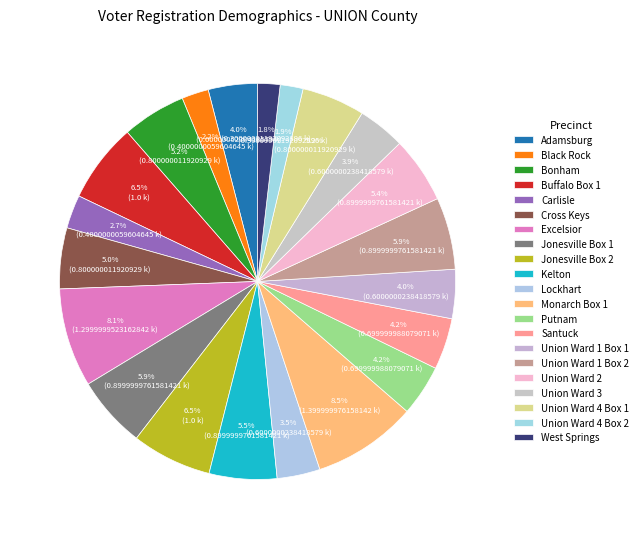

Is it true that Lockhart is 1% of the pie?

False